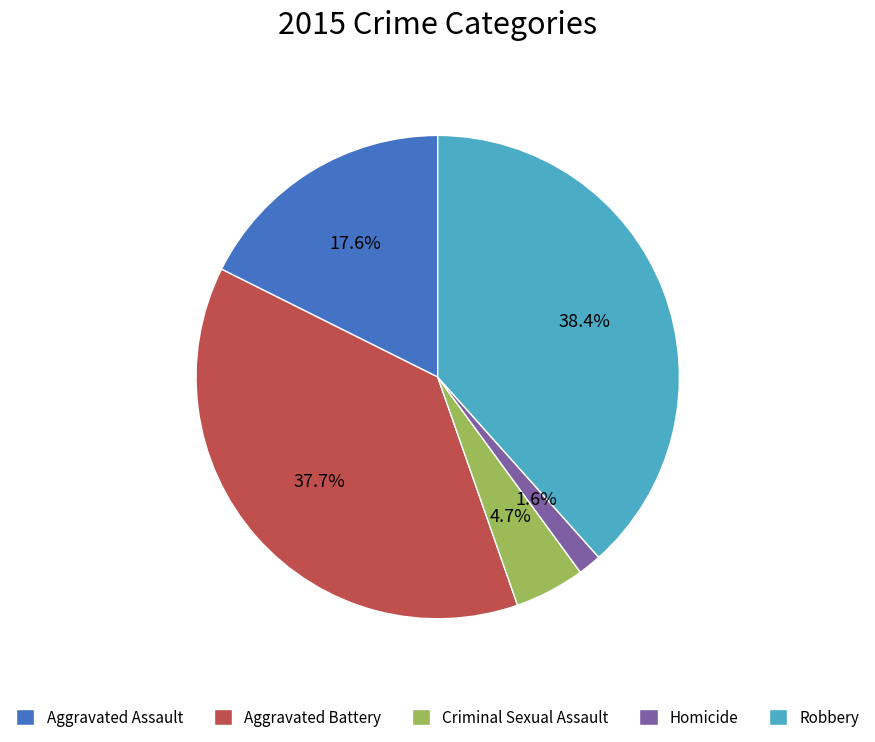

Combined, what portion of the pie is Homicide and Aggravated Battery?

39.3%